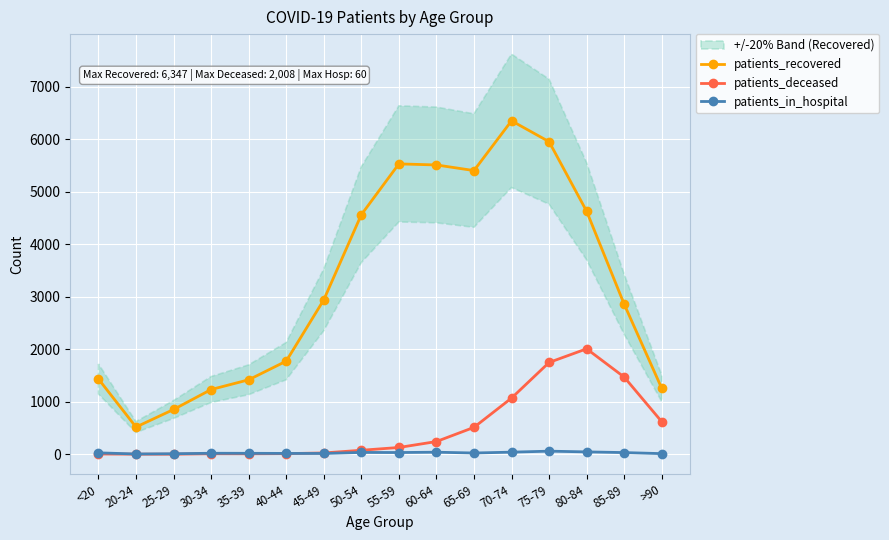

True or false: patients_in_hospital and patients_recovered cross at least once.

False